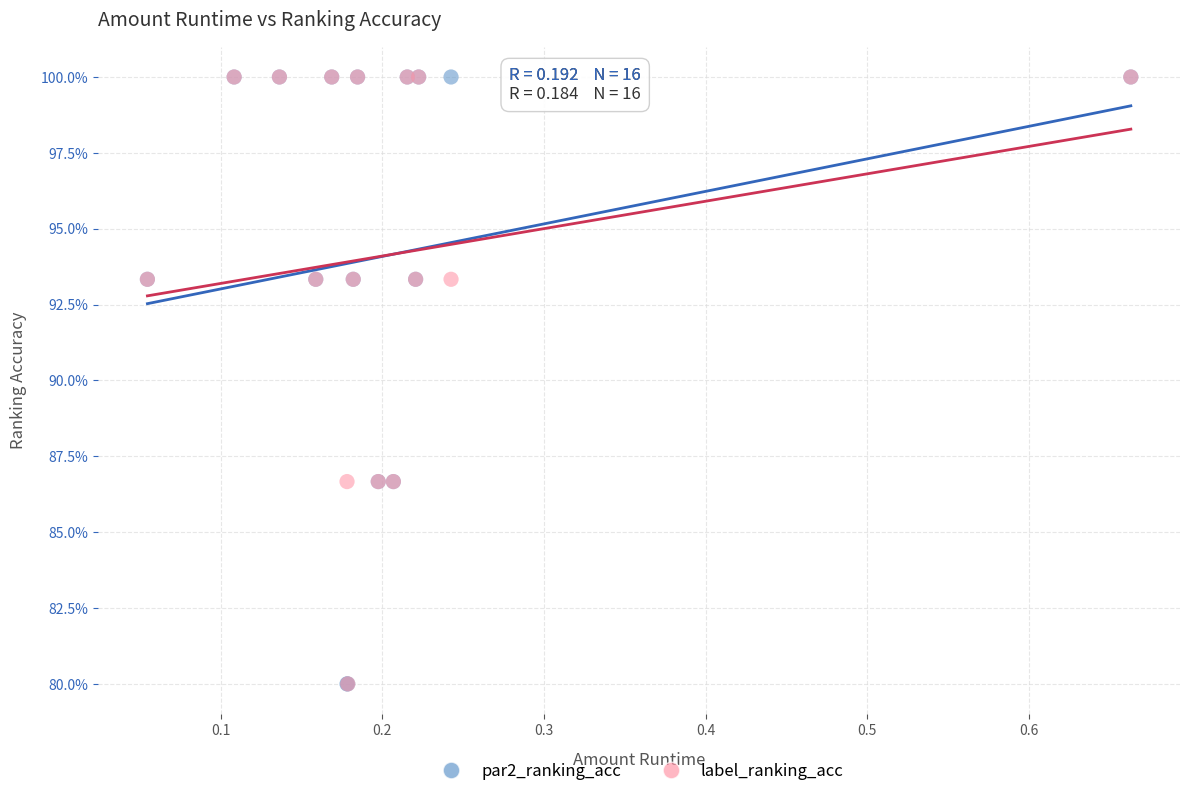

What are all the series names shown in the legend?

par2_ranking_acc, label_ranking_acc